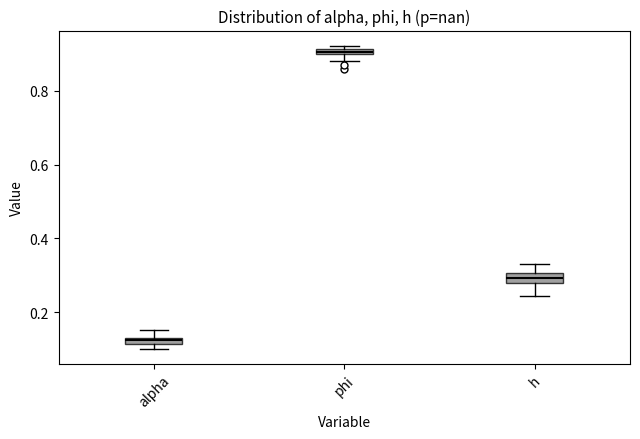

Which box has the highest median line?

phi